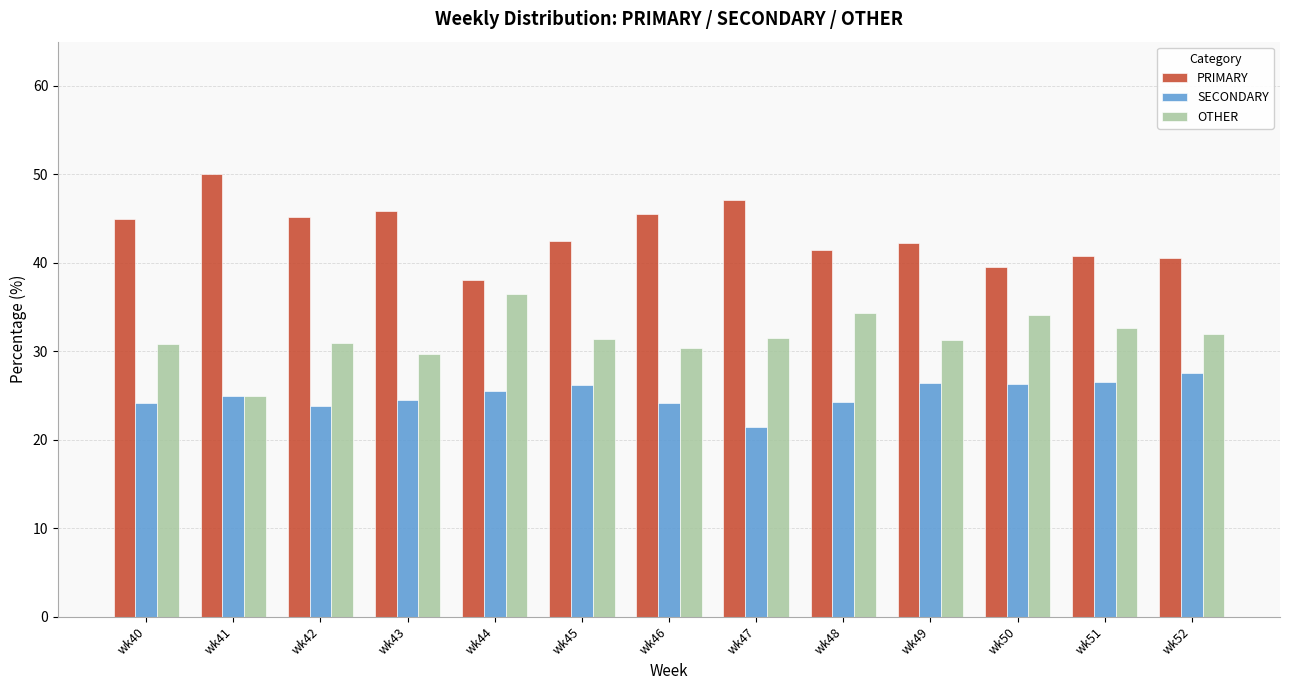

What is the difference between the highest and lowest values at wk40?

20.7